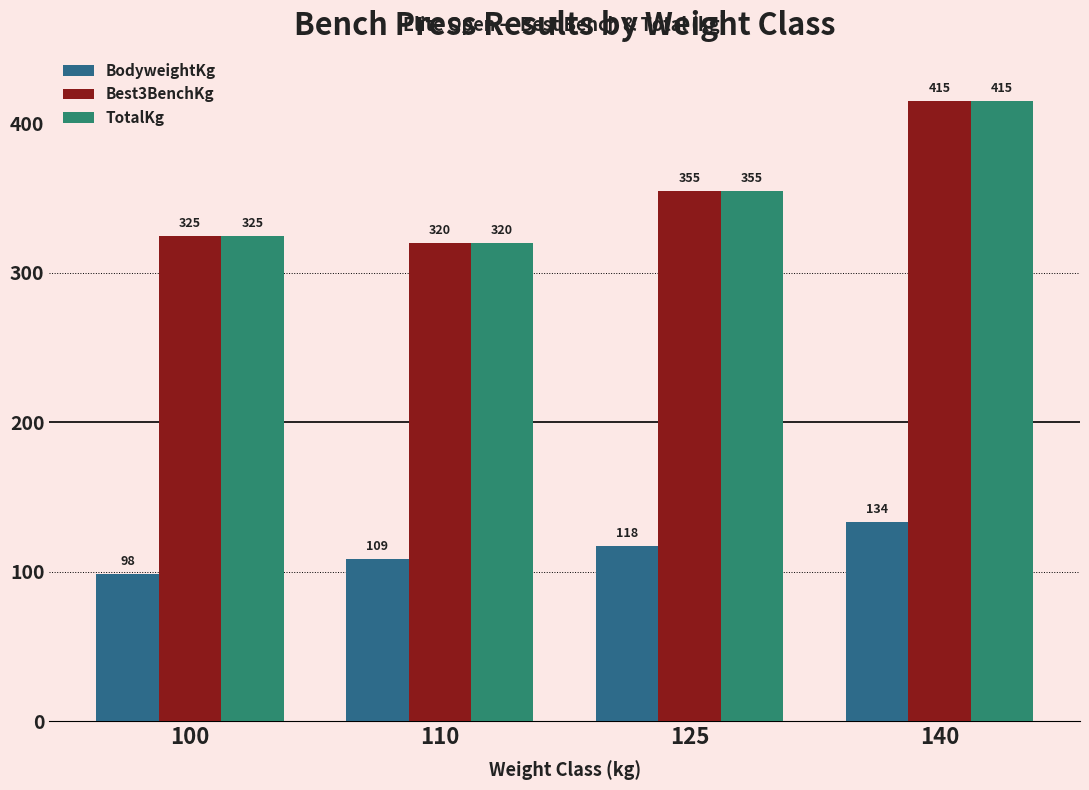

What is the approximate value of Best3BenchKg at 100?

325.0